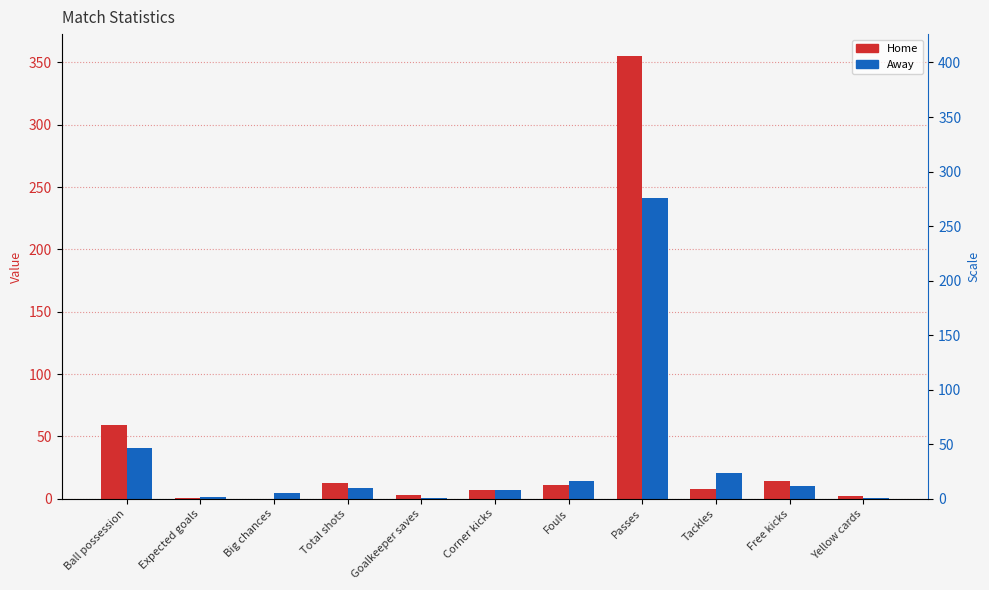

What is the difference between the maximum and minimum values in the Home series?

355.0